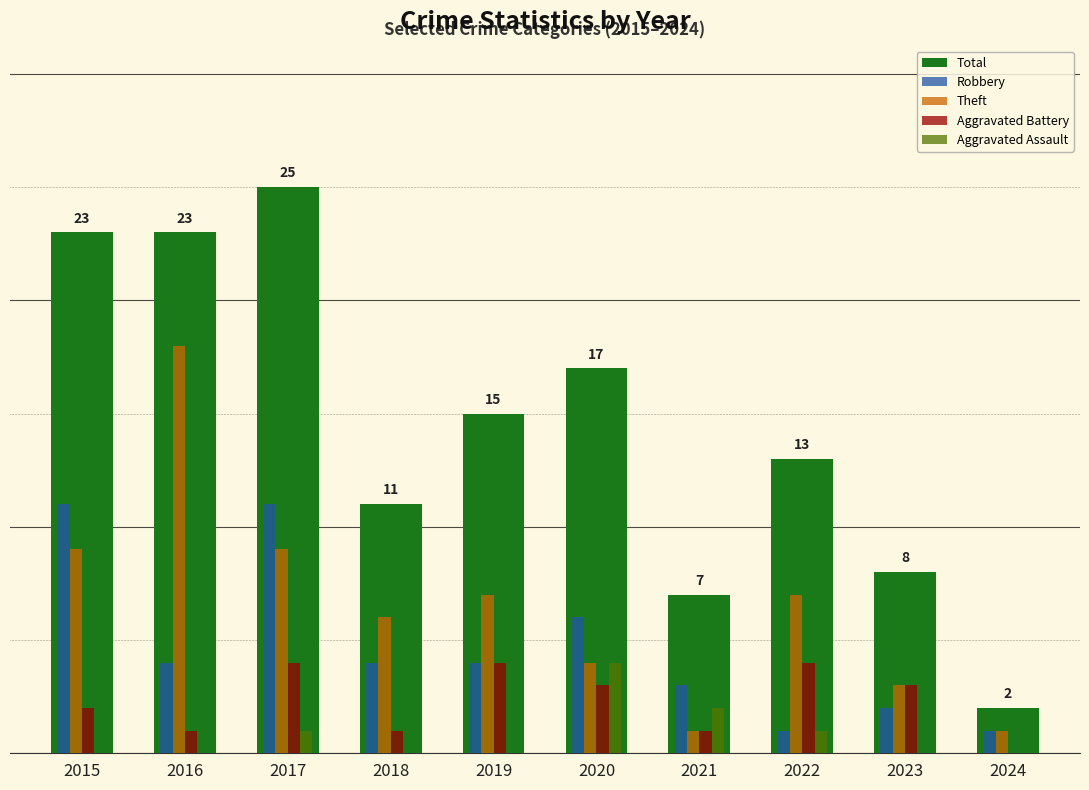

True or false: Theft has a value of 12 at 2022.

False